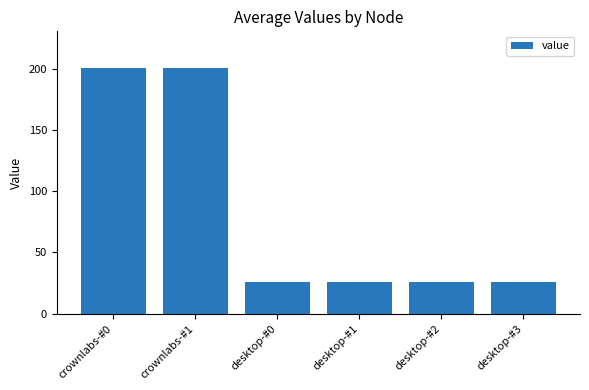

What is the label of the 6th bar from the right?

crownlabs-#0